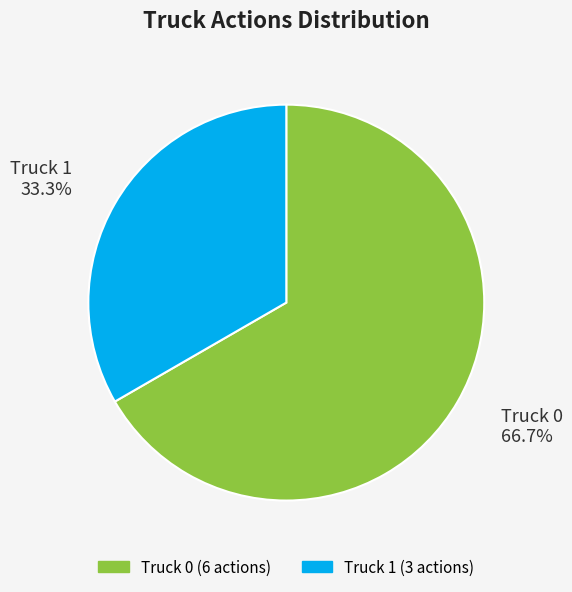

How many slices are in this pie chart?

2